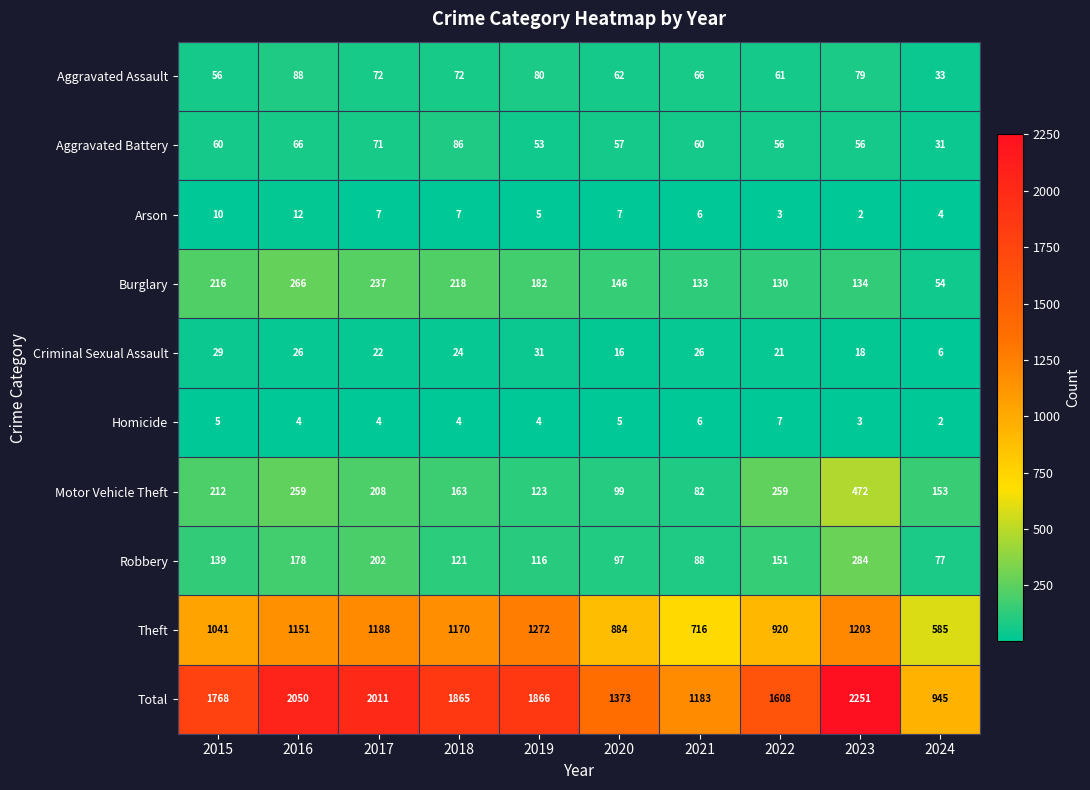

What is the sum of the Theft values at 2023 and 2018?

2373